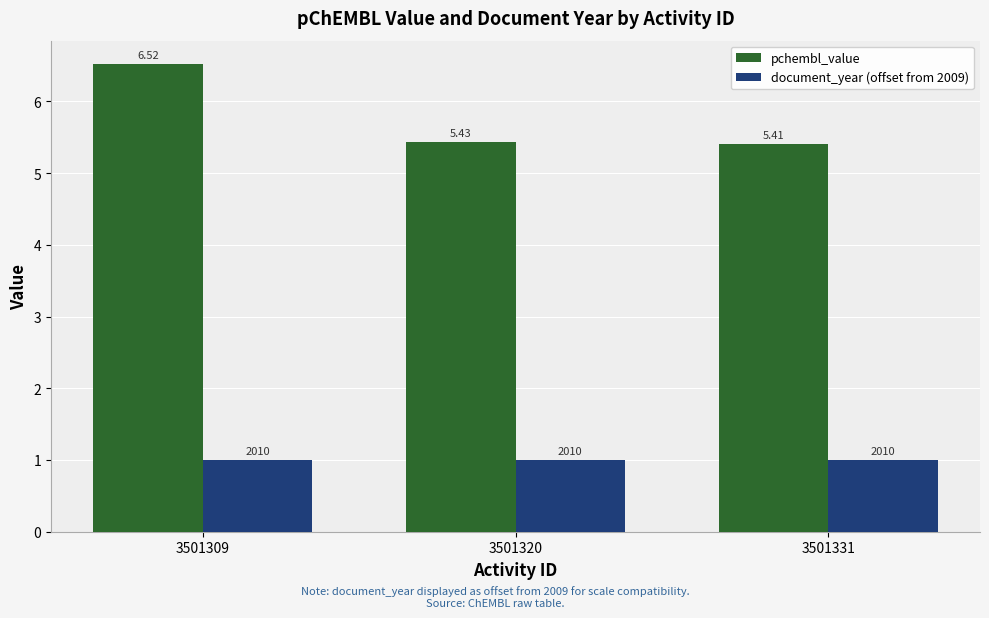

Which series changed the most between 3501309 and 3501331?

pchembl_value